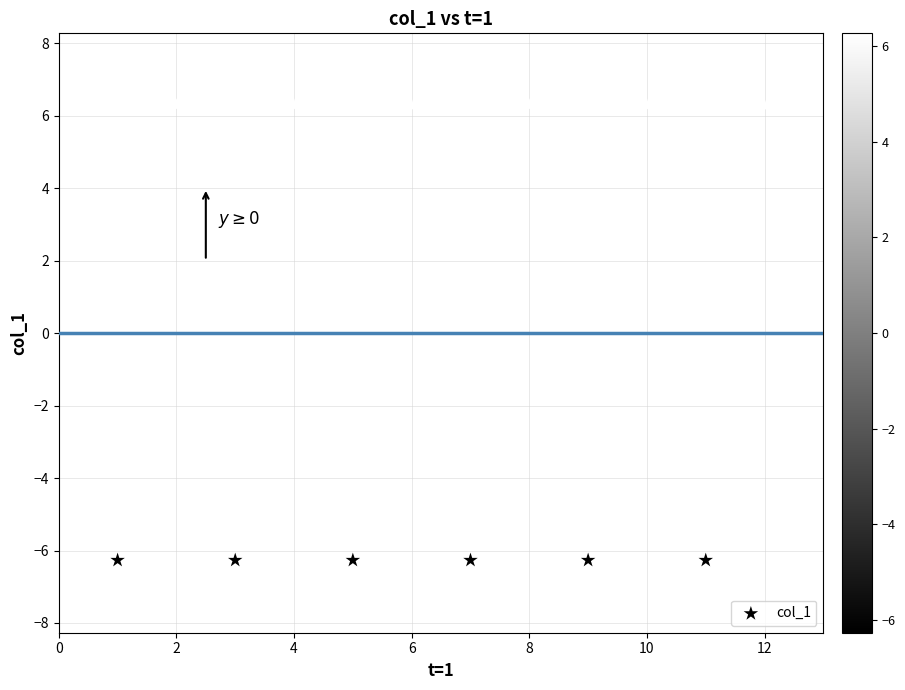

What is the range of Y values (max minus min)?

12.5